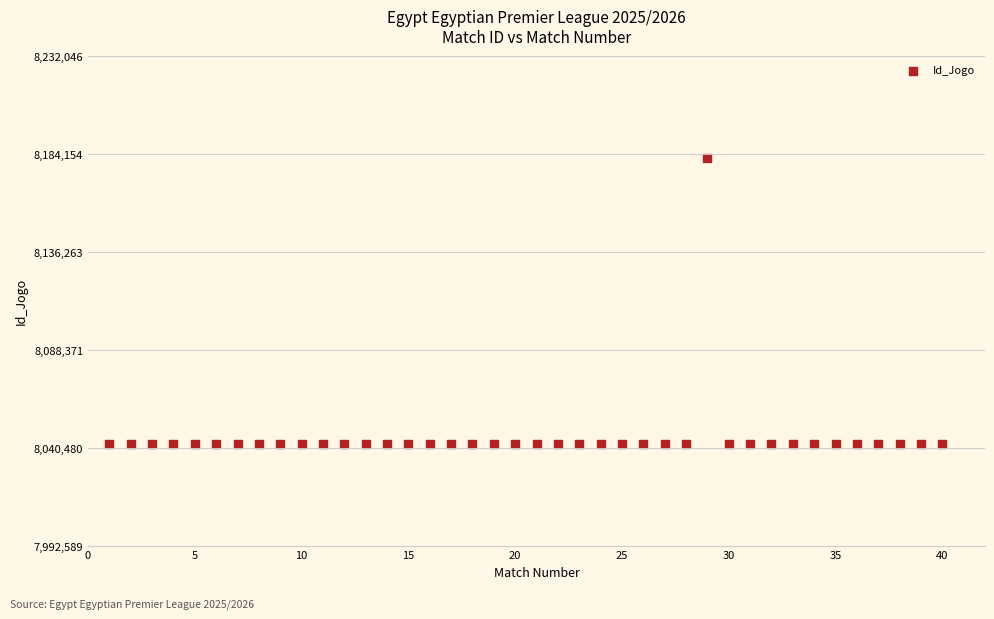

What is the range of Y values (max minus min)?

139457